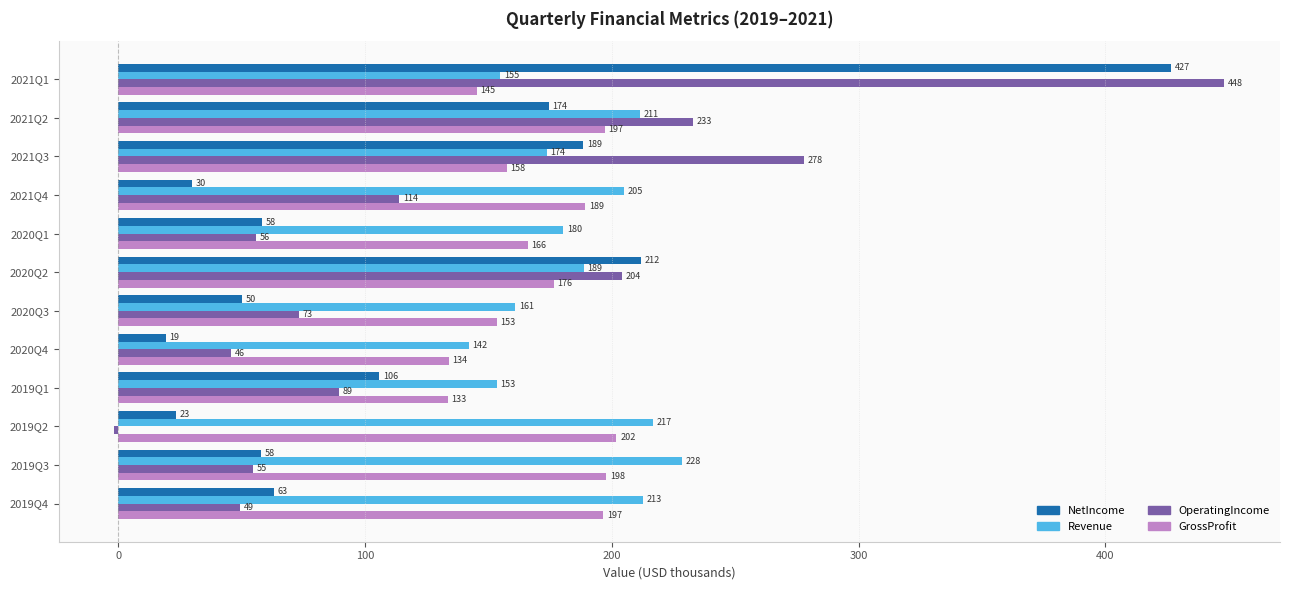

At which category is the sum across all series the highest?

2021Q1